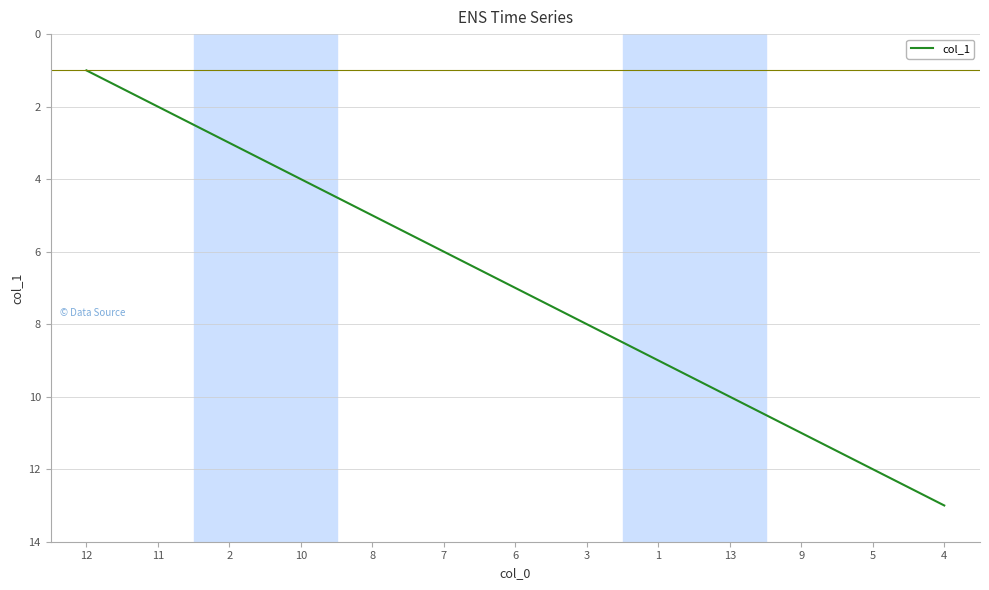

What is the difference between the maximum and minimum values?

12